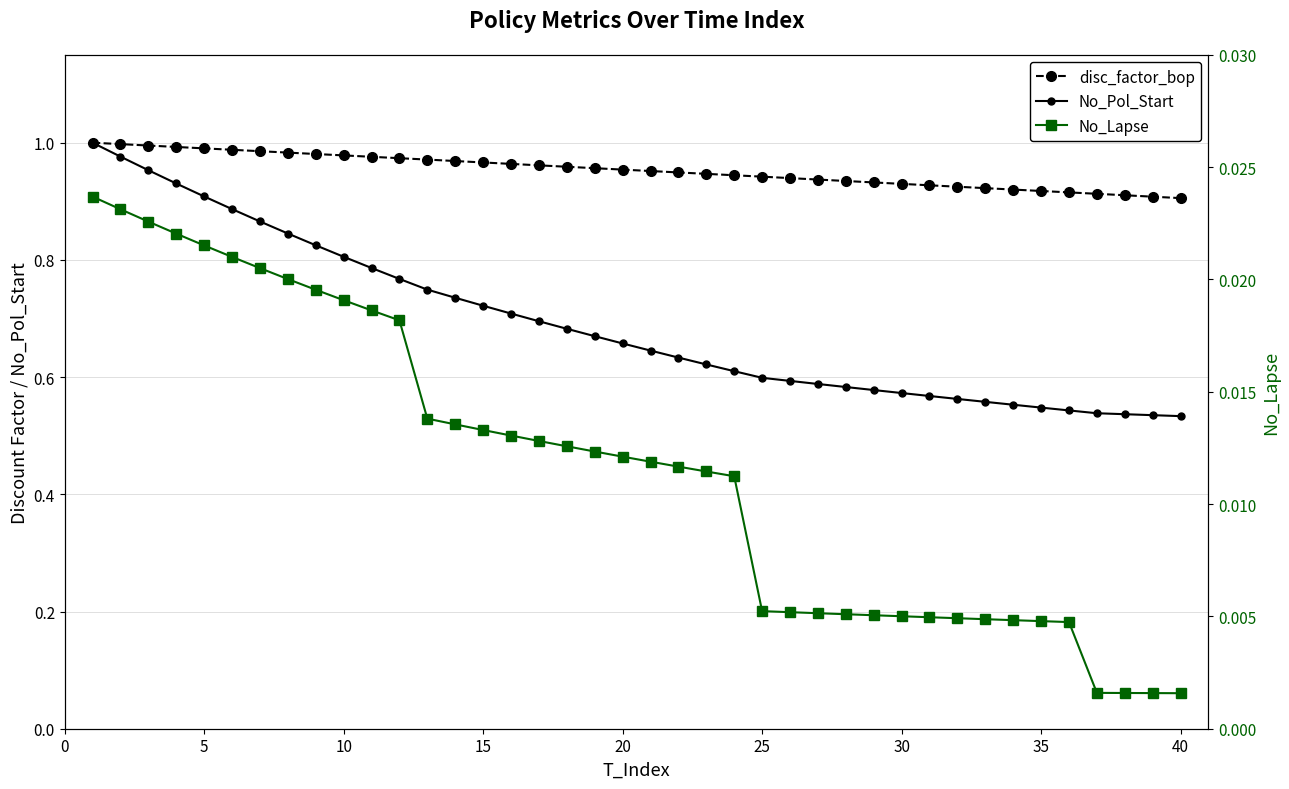

What is the difference between the highest and lowest values at 16?

0.9